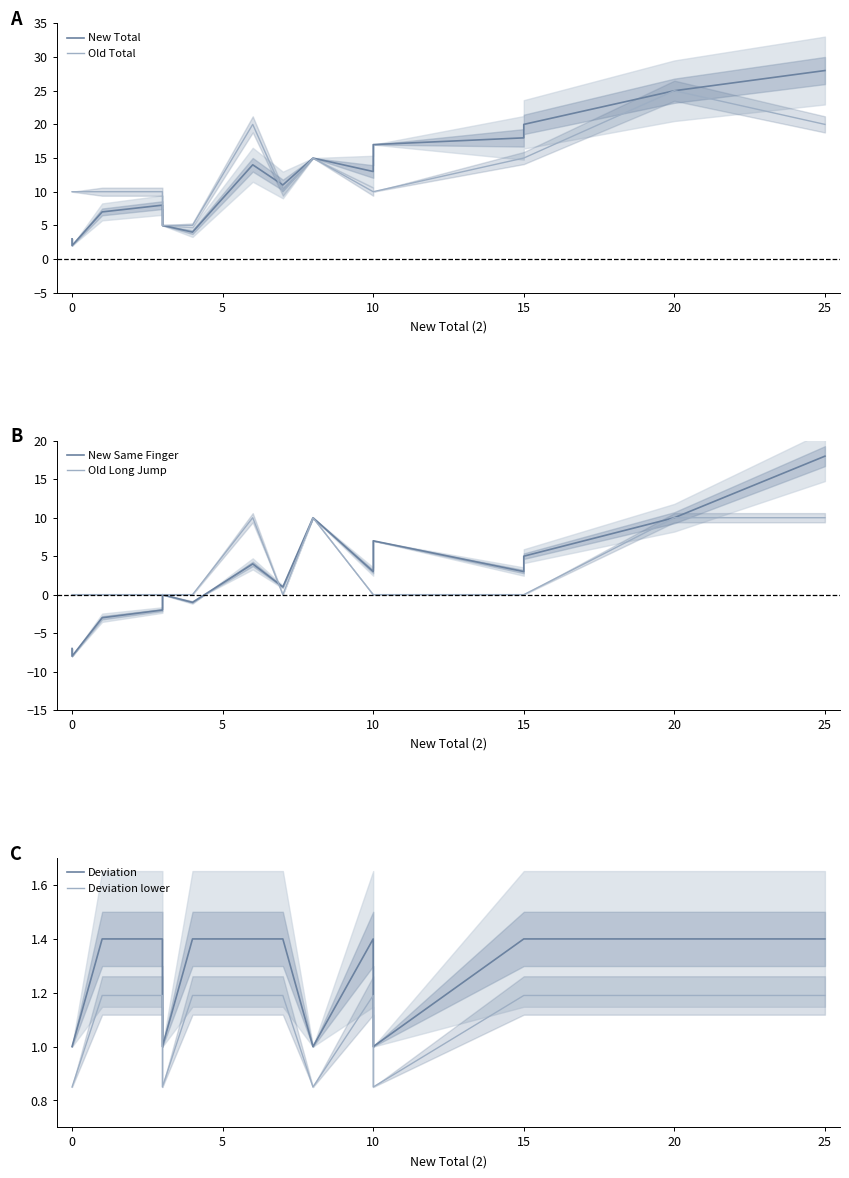

How many interior local peaks does the Deviation series have?

1